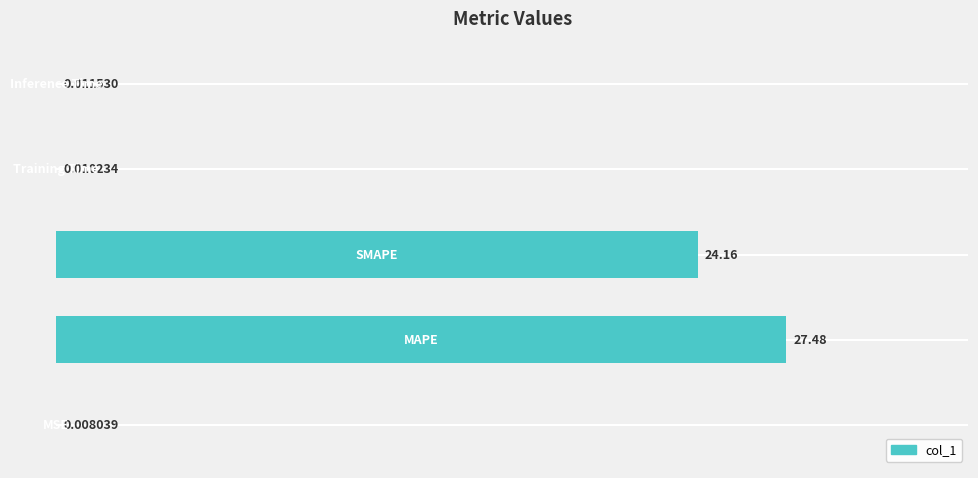

What is the sum of all values?

51.7